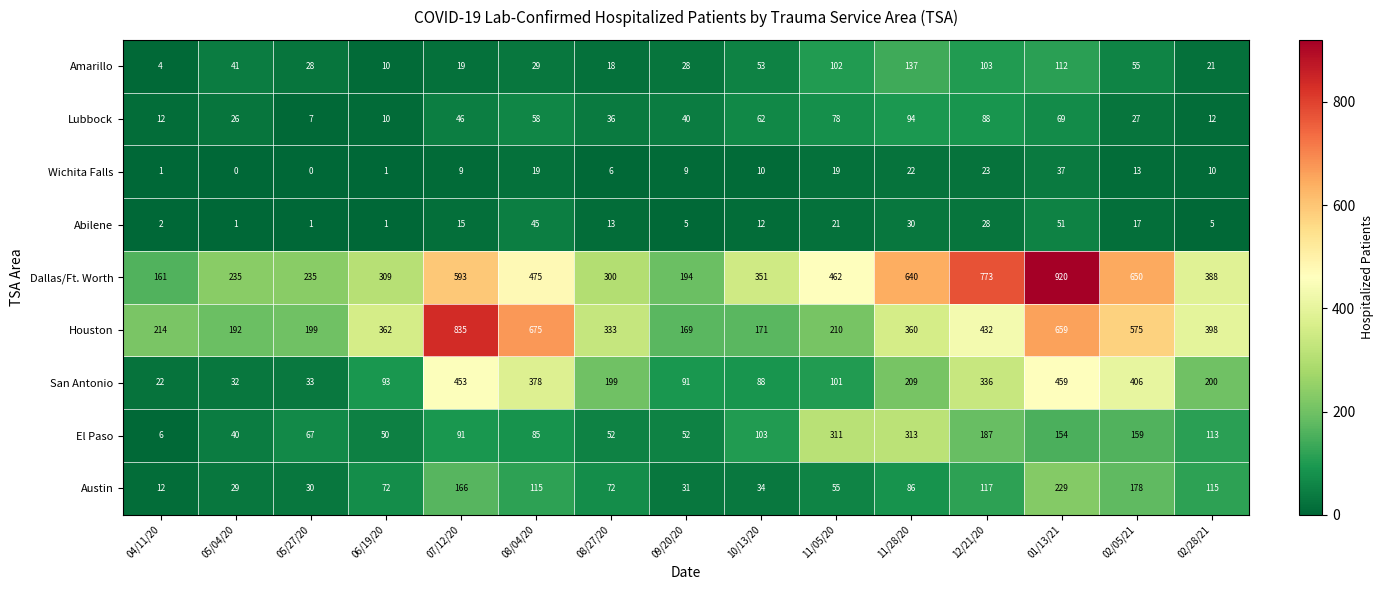

At which label does Lubbock reach its minimum?

05/27/20